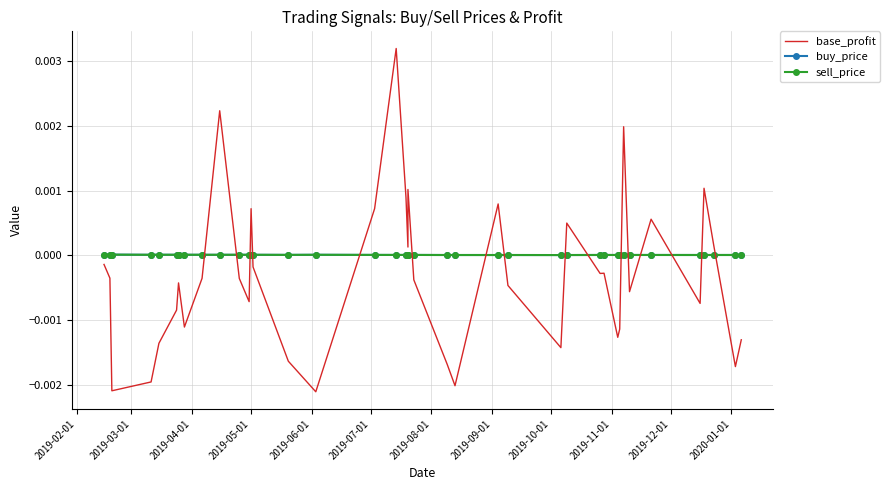

Between which two adjacent categories do sell_price and buy_price first intersect?

2019-10-01 and 2019-11-01